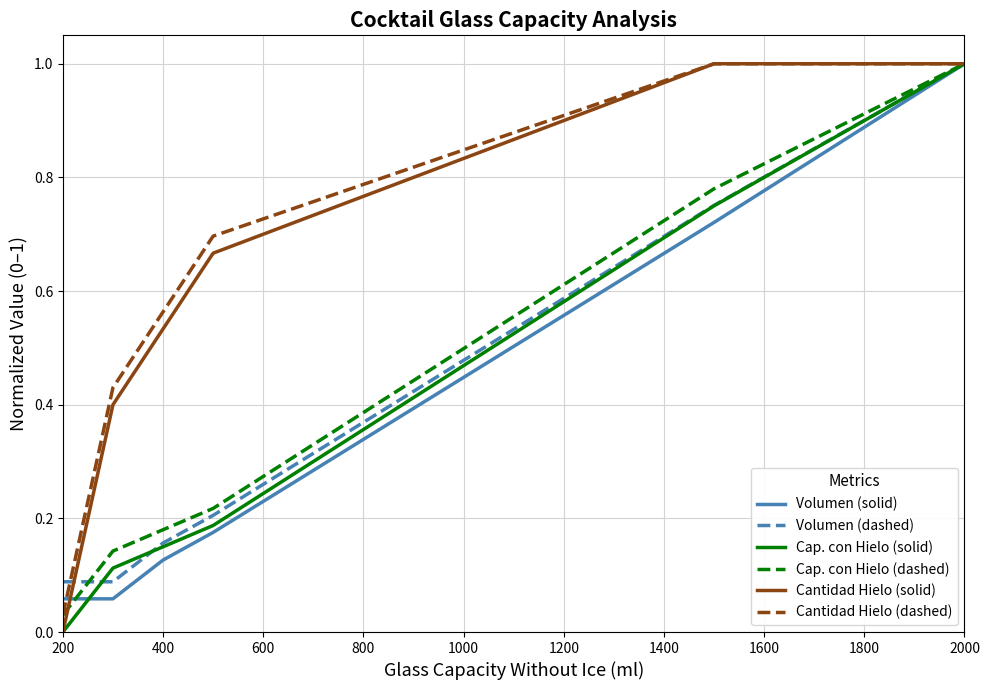

What is the highest value of the Volumen (dashed) series?

1.0